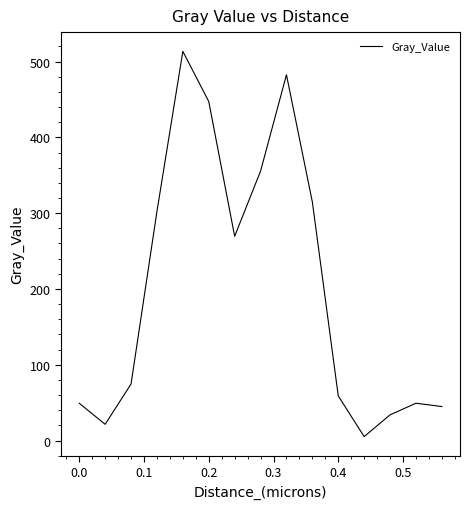

How many distinct data groups are displayed?

1